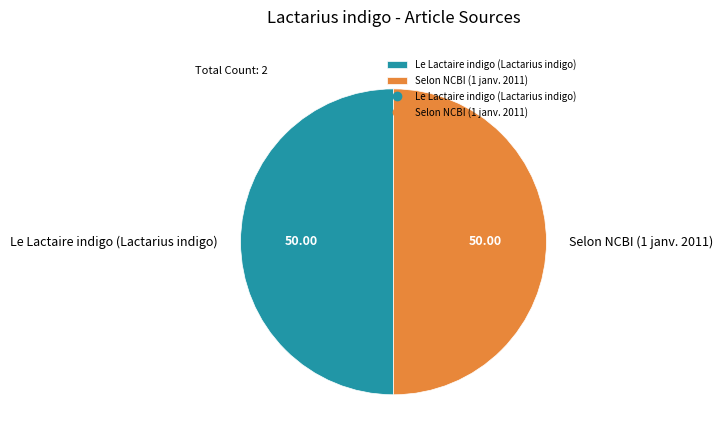

The Selon NCBI (1 janv. 2011) slice represents 99% of the pie. True or false?

False